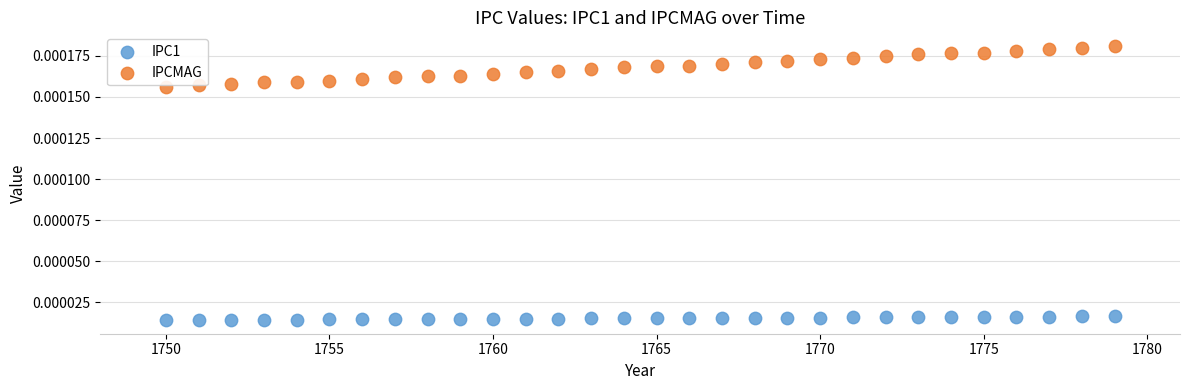

Which series has the largest Y range (max minus min)?

IPCMAG